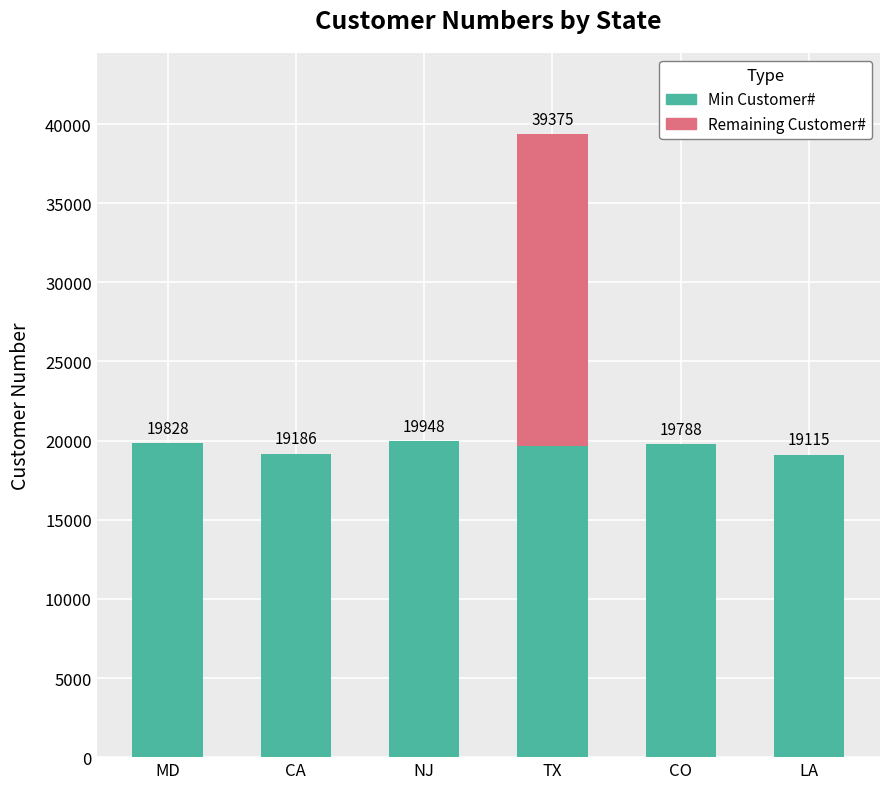

What is the total value across all series at LA?

19115